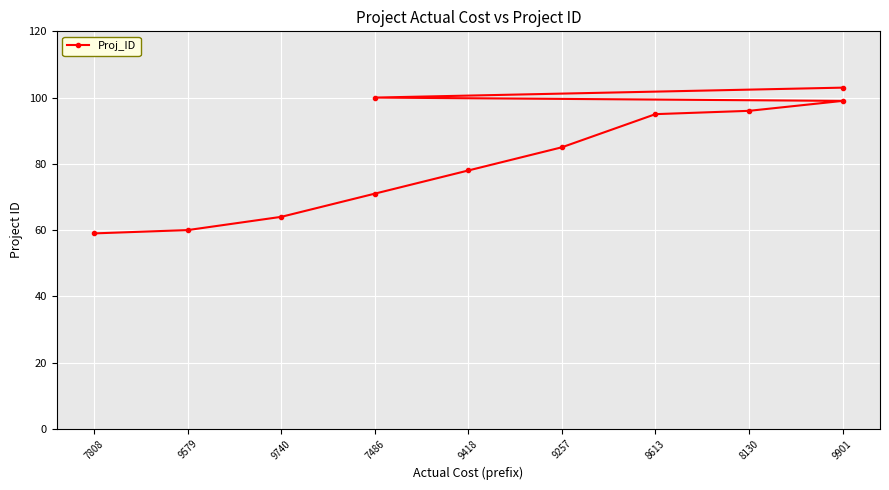

How many data points does each series have?

11